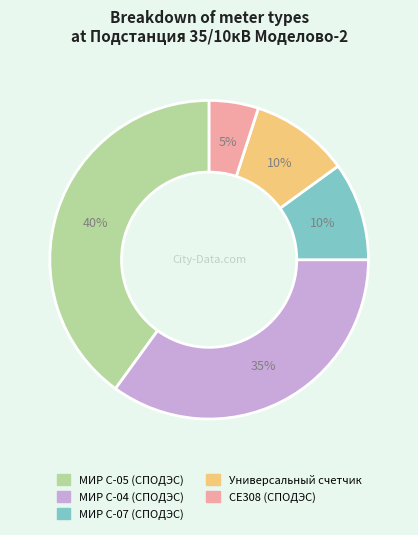

Is there a majority slice in this chart?

No